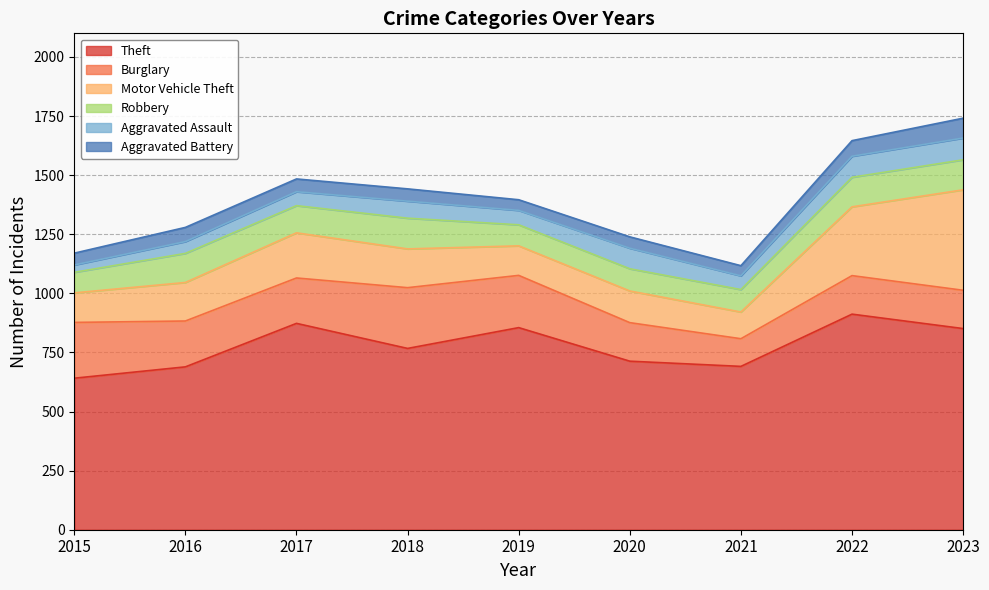

Which series has the widest spread of values?

Motor Vehicle Theft